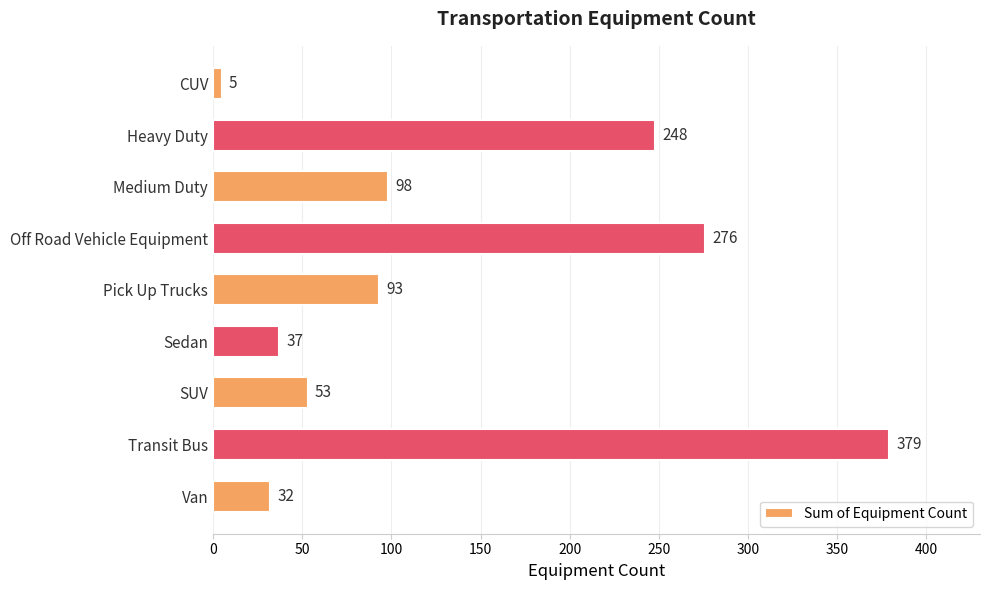

What is the value of the 7th bar from the top?

53